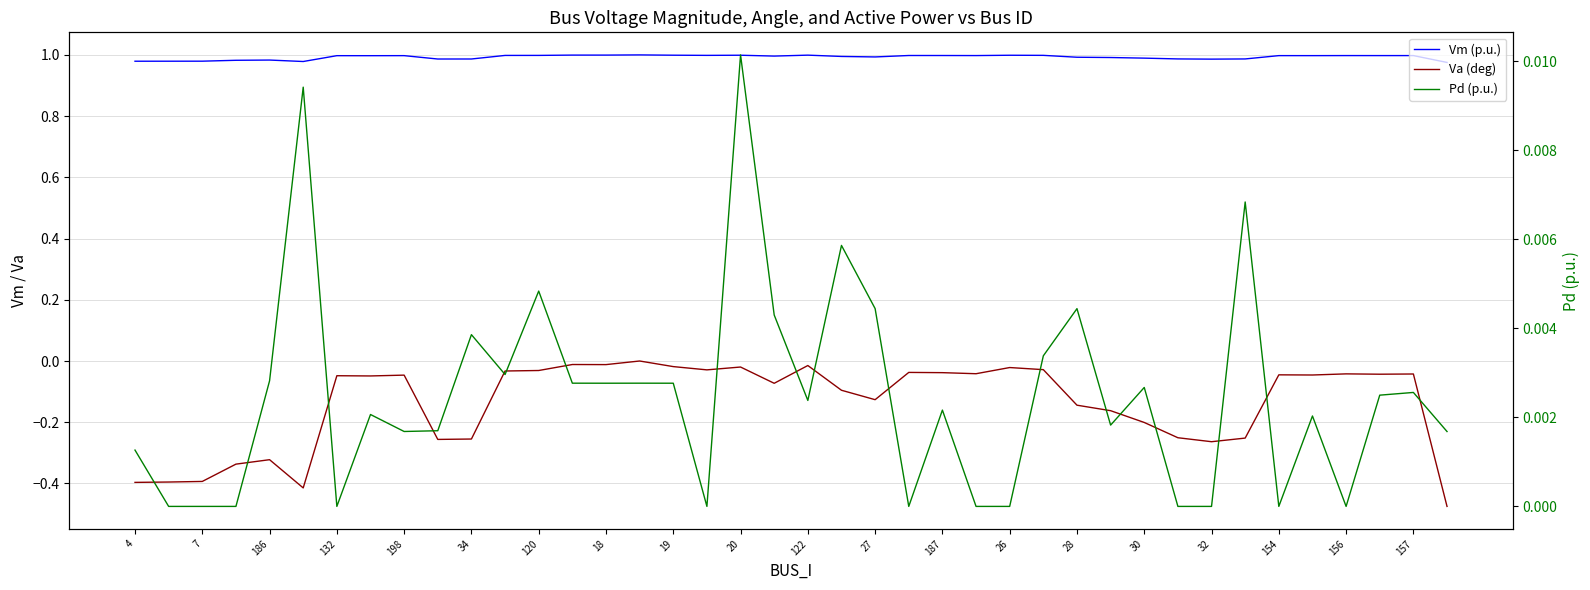

How many values in Pd (p.u.) are above zero?

28